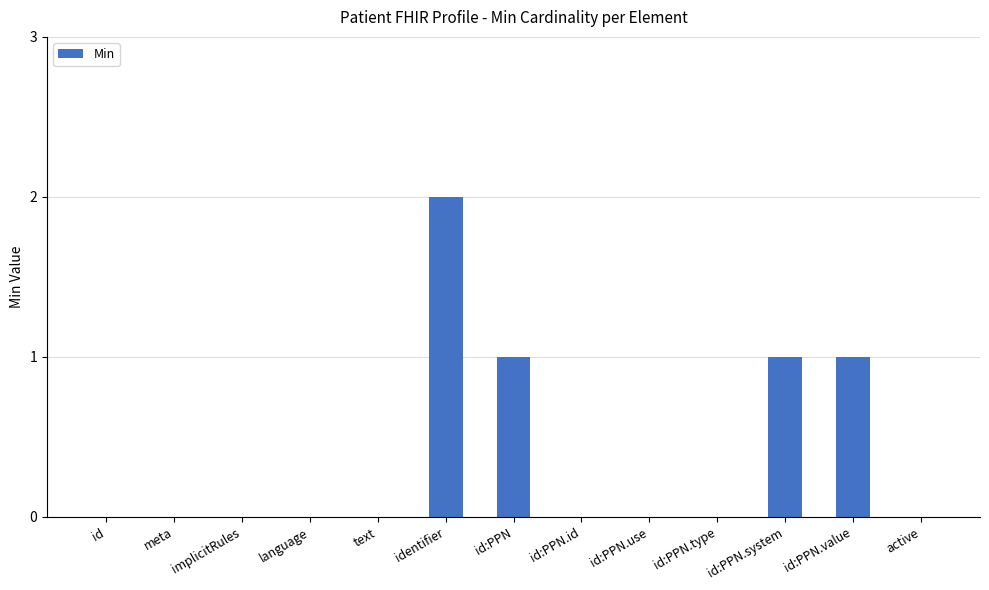

The chart shows a value of -1 at meta. True or false?

False